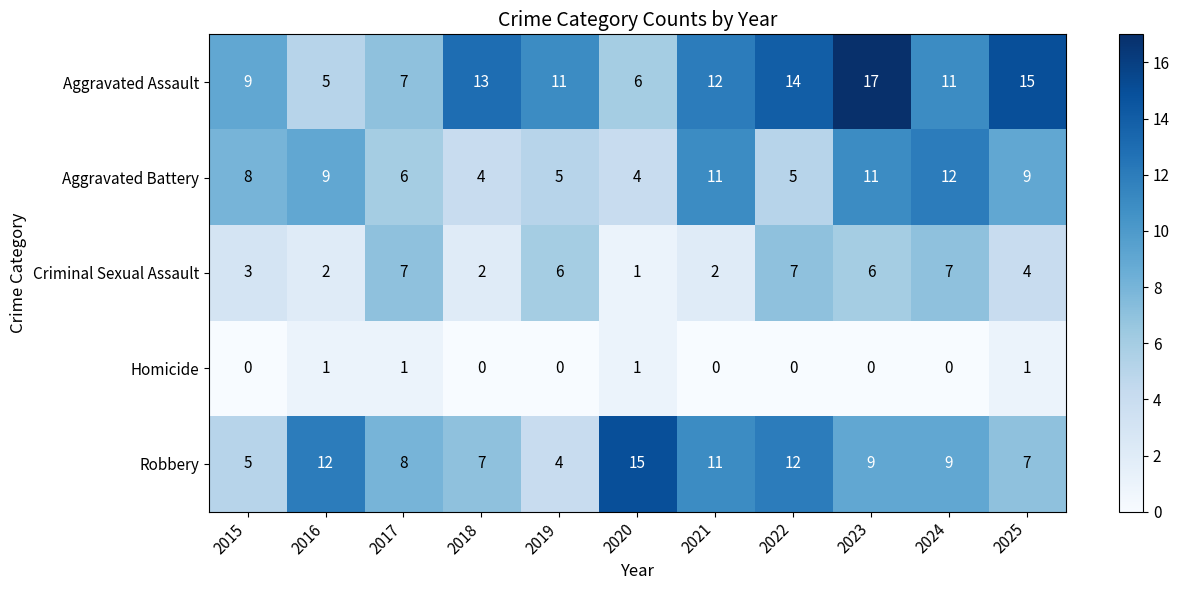

The value of Homicide at 2024 is 0. True or false?

True